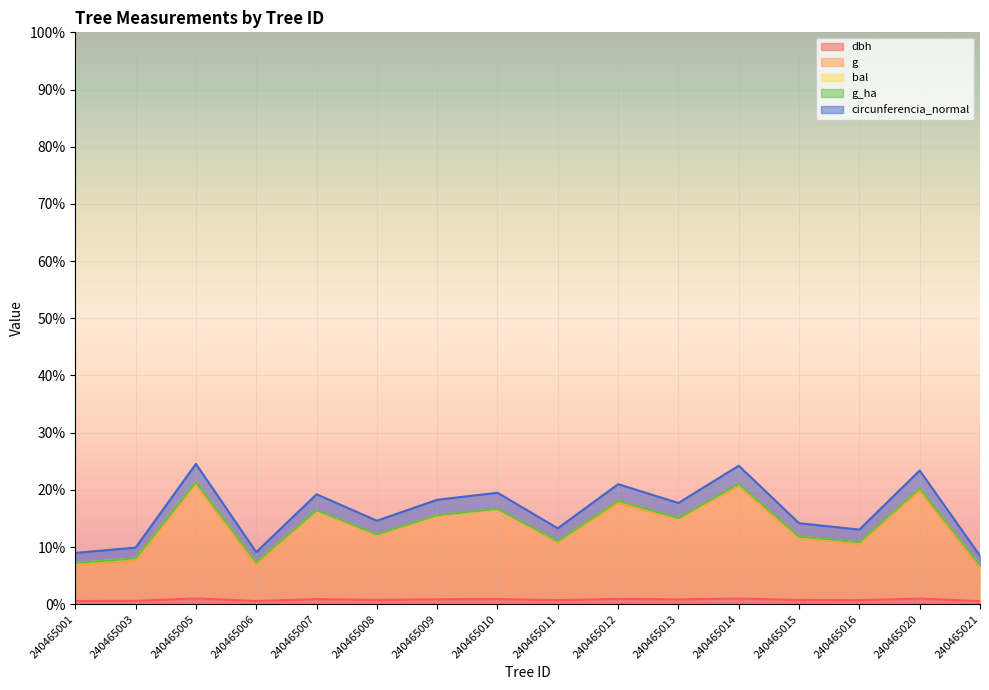

Where is the first local minimum for circunferencia_normal?

240465006